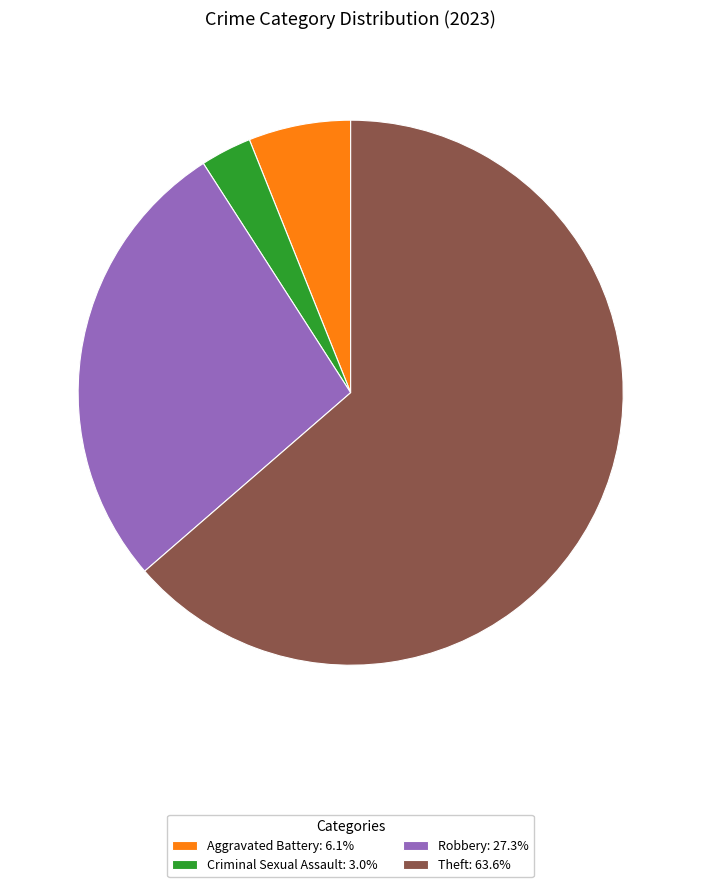

Approximately how many times larger is the value at Robbery: 27.3% compared to Aggravated Battery: 6.1%?

4.5